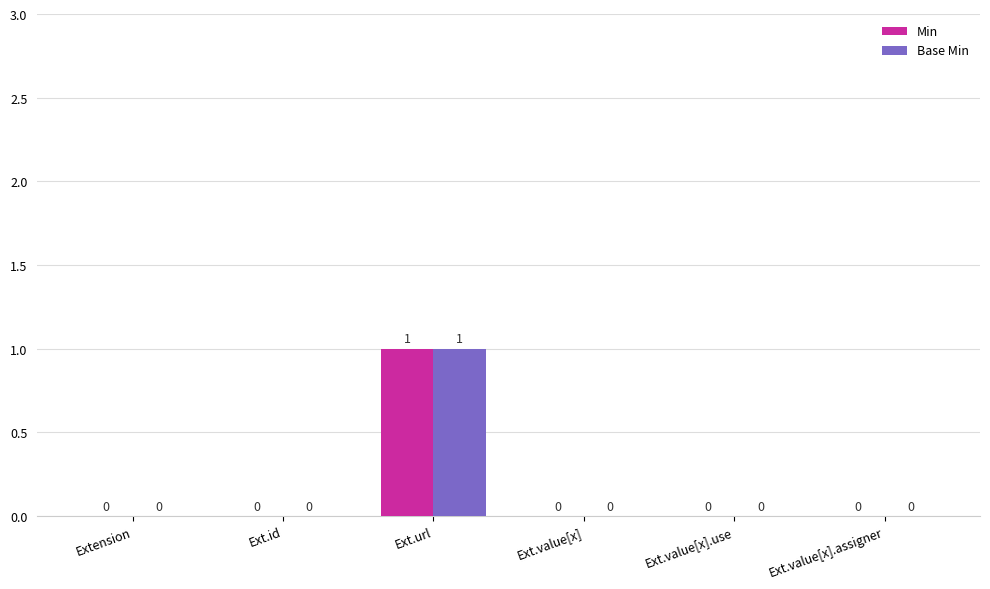

How many Min values are between 0 and 1?

6